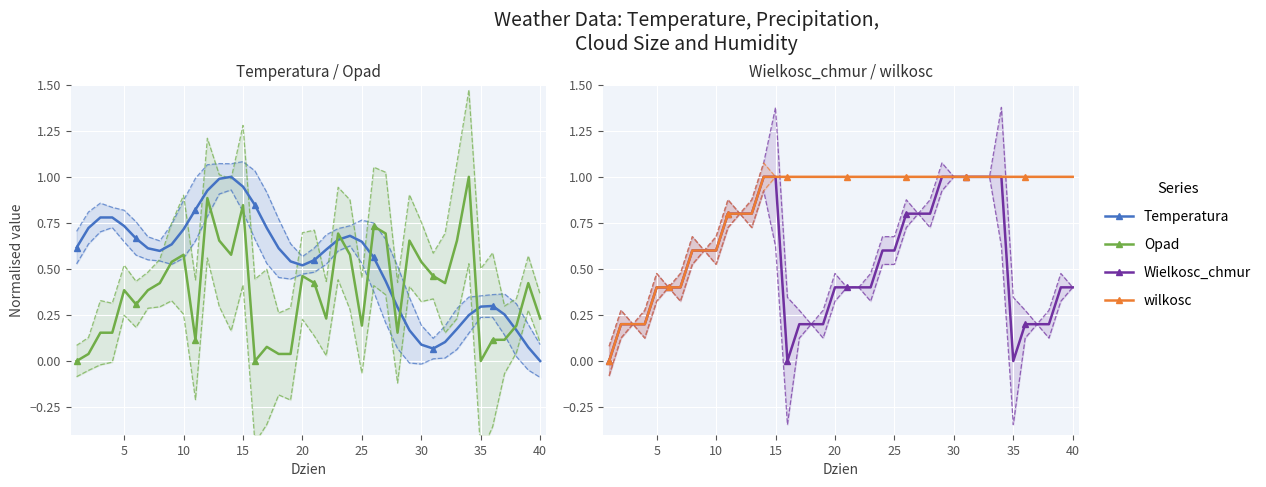

Reading left to right, what are all the values shown in this chart?

Temperatura: 0.6	0.7	0.8	0.8	0.7	0.7	0.6	0.6	0.6	0.7	0.8	0.9	1.0	1.0	0.9	0.8	0.7	0.6	0.5	0.5	0.5	0.6	0.7	0.7	0.6	0.6	0.4	0.3	0.2	0.1	0.1	0.1	0.2	0.2	0.3	0.3	0.3	0.2	0.1	0.0
Opad: 0.0	0.0	0.2	0.2	0.4	0.3	0.4	0.4	0.5	0.6	0.1	0.9	0.7	0.6	0.8	0.0	0.1	0.0	0.0	0.5	0.4	0.2	0.7	0.6	0.2	0.7	0.7	0.2	0.7	0.5	0.5	0.4	0.7	1.0	0.0	0.1	0.1	0.2	0.4	0.2
Wielkosc_chmur: 0.0	0.2	0.2	0.2	0.4	0.4	0.4	0.6	0.6	0.6	0.8	0.8	0.8	1.0	1.0	0.0	0.2	0.2	0.2	0.4	0.4	0.4	0.4	0.6	0.6	0.8	0.8	0.8	1.0	1.0	1.0	1.0	1.0	1.0	0.0	0.2	0.2	0.2	0.4	0.4
wilkosc: 0.0	0.2	0.2	0.2	0.4	0.4	0.4	0.6	0.6	0.6	0.8	0.8	0.8	1.0	1.0	1.0	1.0	1.0	1.0	1.0	1.0	1.0	1.0	1.0	1.0	1.0	1.0	1.0	1.0	1.0	1.0	1.0	1.0	1.0	1.0	1.0	1.0	1.0	1.0	1.0